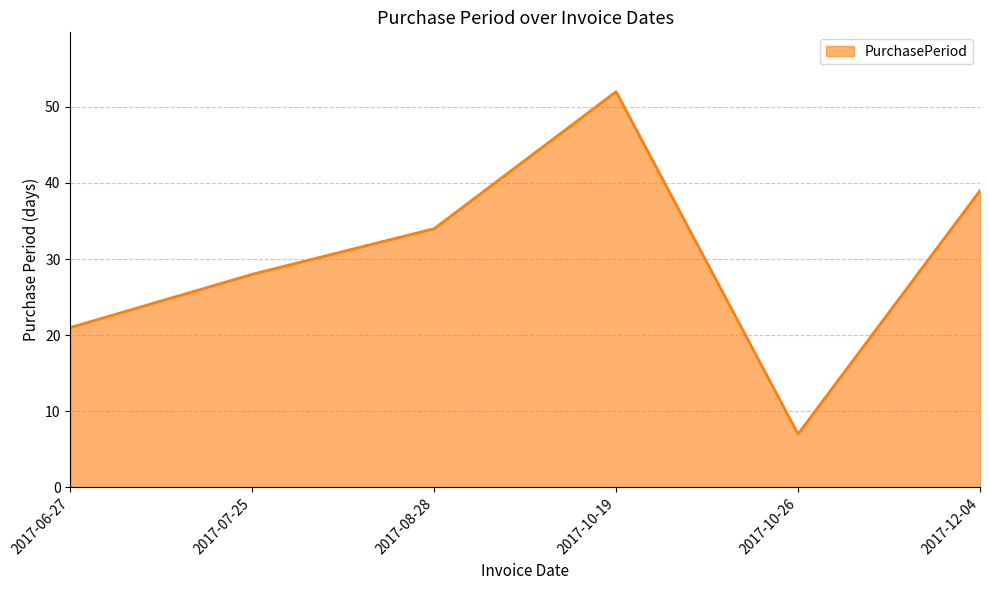

At which category does the chart reach its peak across all series?

2017-10-19